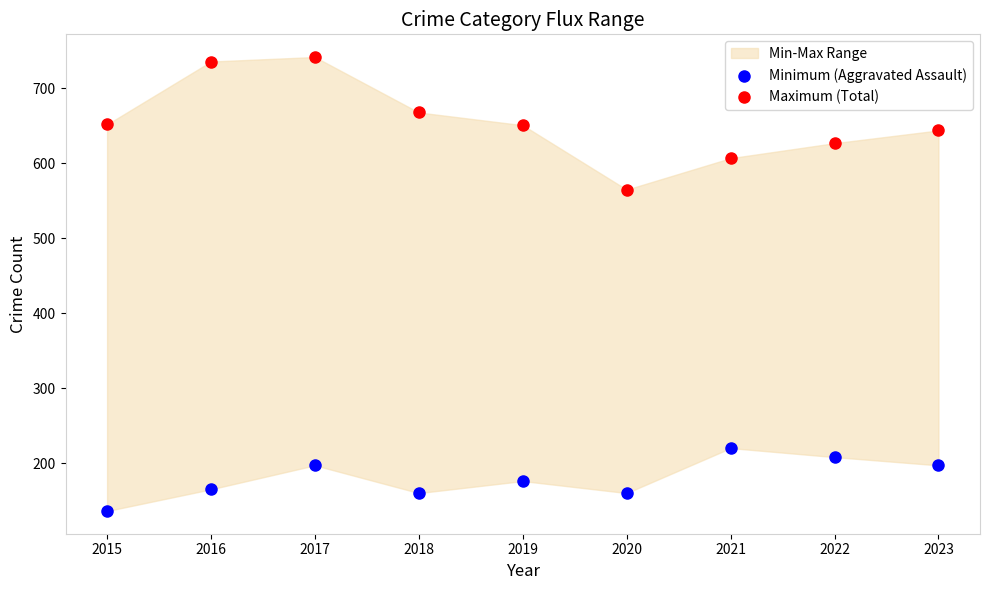

Which series reaches the maximum Y coordinate?

Maximum (Total)